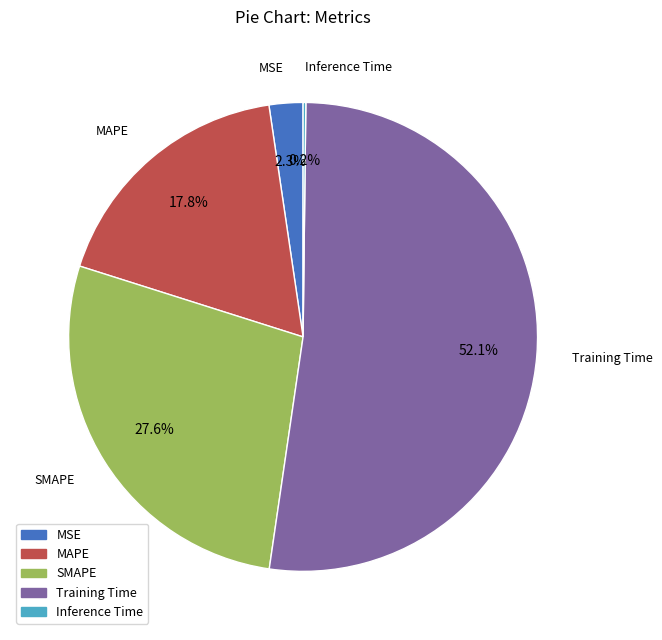

What is the total percentage of MAPE and Training Time?

69.9%